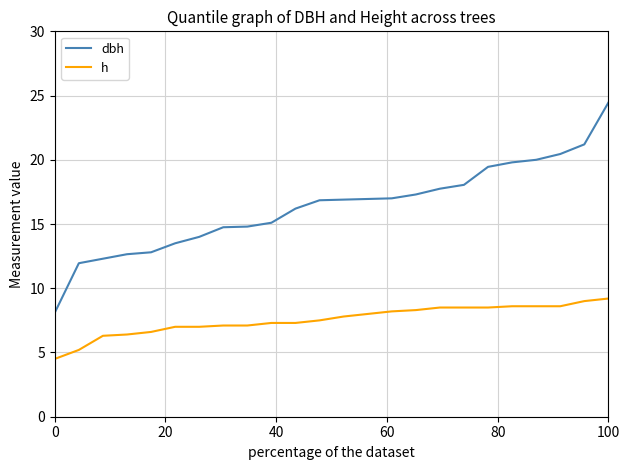

Which series has the largest total across all categories?

dbh